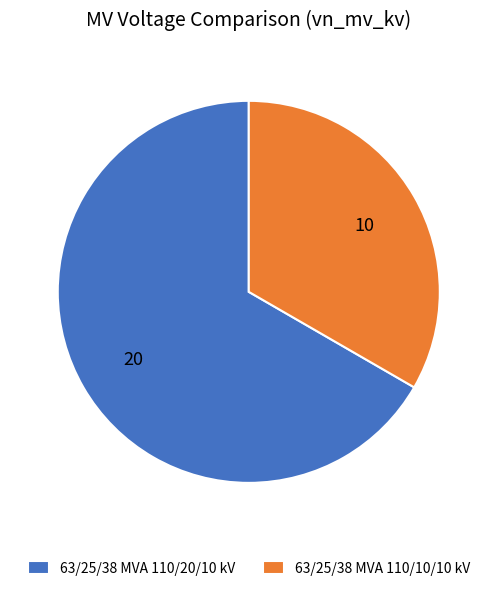

Do 63/25/38 MVA 110/10/10 kV and 63/25/38 MVA 110/20/10 kV together represent more than half of the pie?

Yes